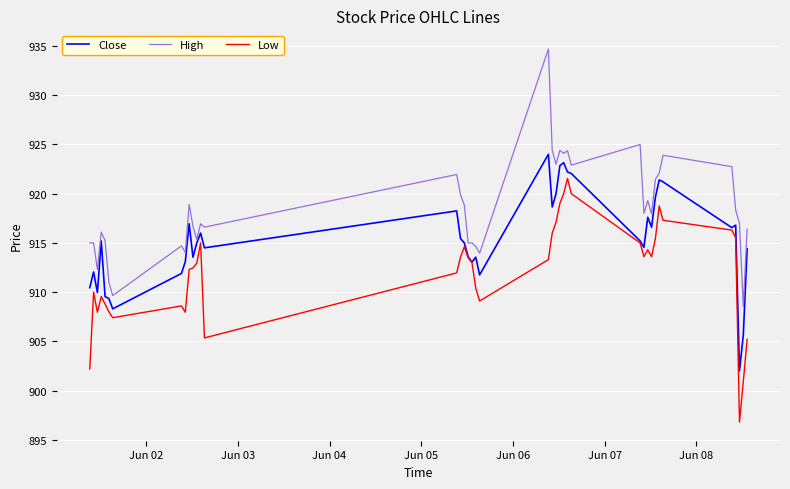

Which series has the largest total across all categories?

High